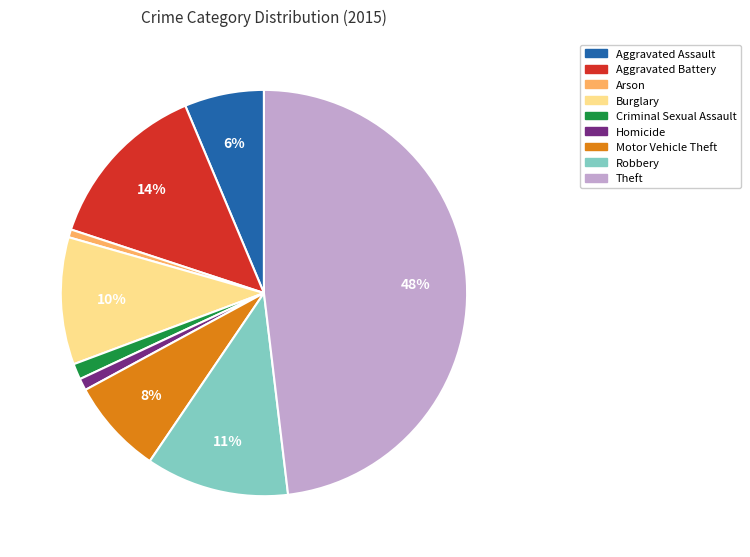

Which category has the biggest portion of the pie?

Theft